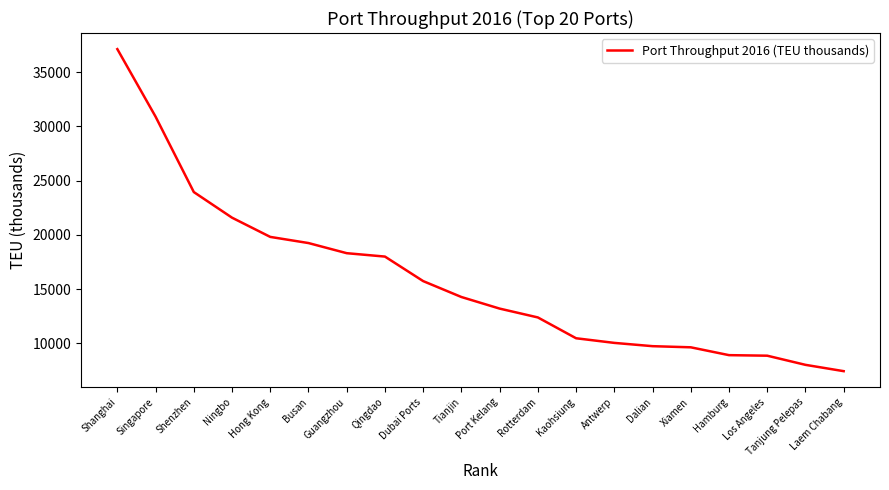

What value does the data have at Shanghai?

37132.0